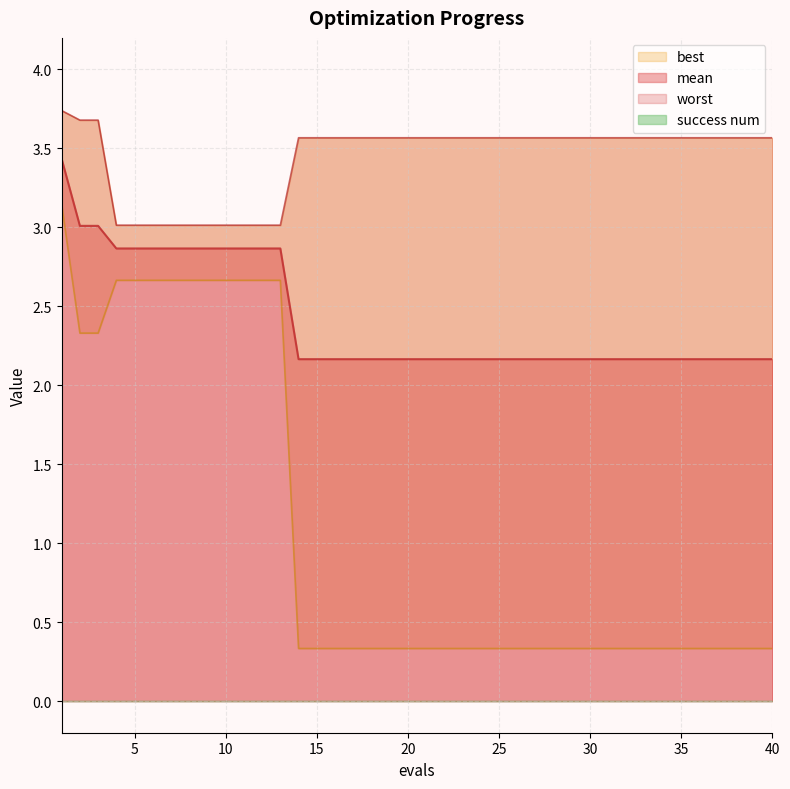

Reading left to right, transcribe all the data shown in this chart.

mean: 3.4	3.0	3.0	2.9	2.9	2.9	2.9	2.9	2.9	2.9	2.9	2.9	2.9	2.2	2.2	2.2	2.2	2.2	2.2	2.2	2.2	2.2	2.2	2.2	2.2	2.2	2.2	2.2	2.2	2.2	2.2	2.2	2.2	2.2	2.2	2.2	2.2	2.2	2.2	2.2
best: 3.1	2.3	2.3	2.7	2.7	2.7	2.7	2.7	2.7	2.7	2.7	2.7	2.7	0.3	0.3	0.3	0.3	0.3	0.3	0.3	0.3	0.3	0.3	0.3	0.3	0.3	0.3	0.3	0.3	0.3	0.3	0.3	0.3	0.3	0.3	0.3	0.3	0.3	0.3	0.3
worst: 3.7	3.7	3.7	3.0	3.0	3.0	3.0	3.0	3.0	3.0	3.0	3.0	3.0	3.6	3.6	3.6	3.6	3.6	3.6	3.6	3.6	3.6	3.6	3.6	3.6	3.6	3.6	3.6	3.6	3.6	3.6	3.6	3.6	3.6	3.6	3.6	3.6	3.6	3.6	3.6